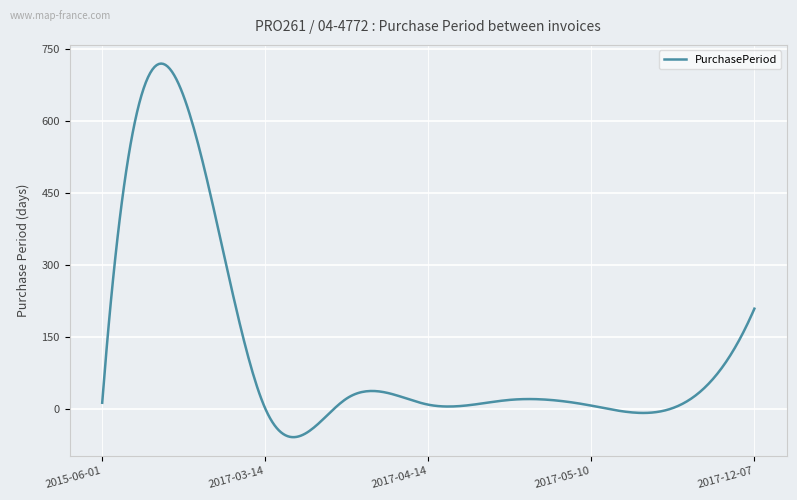

True or false: the data has more than 0 interior local peaks.

True